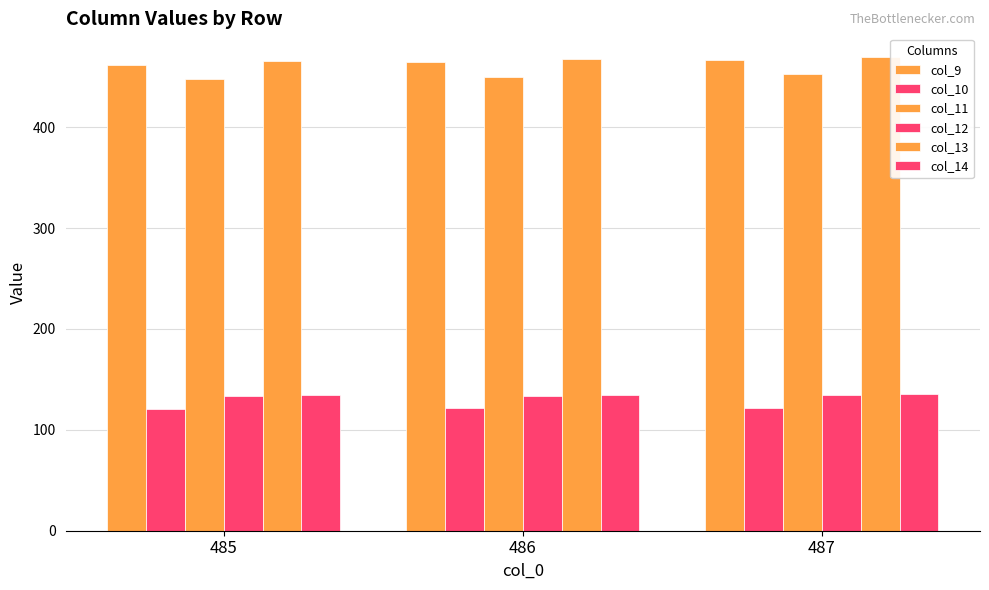

What is the difference between the maximum and second lowest values in the col_14 series?

0.7